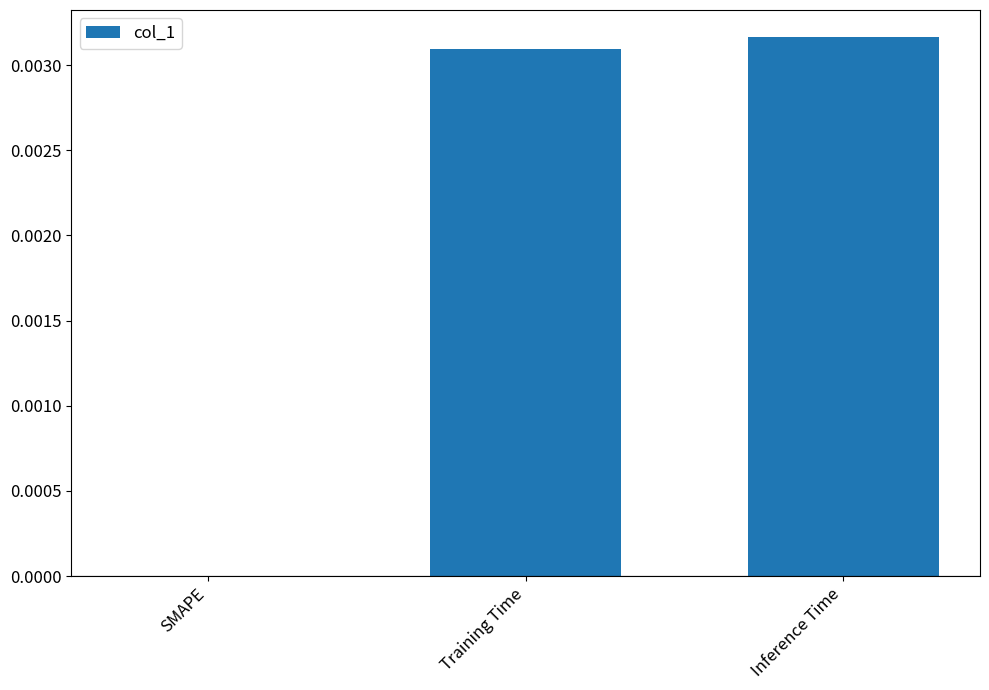

The value at Training Time is 0.0. True or false?

True